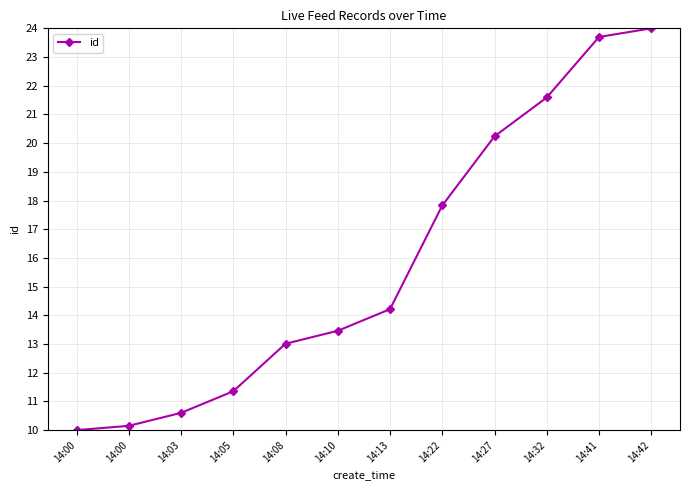

How many distinct data groups are displayed?

1